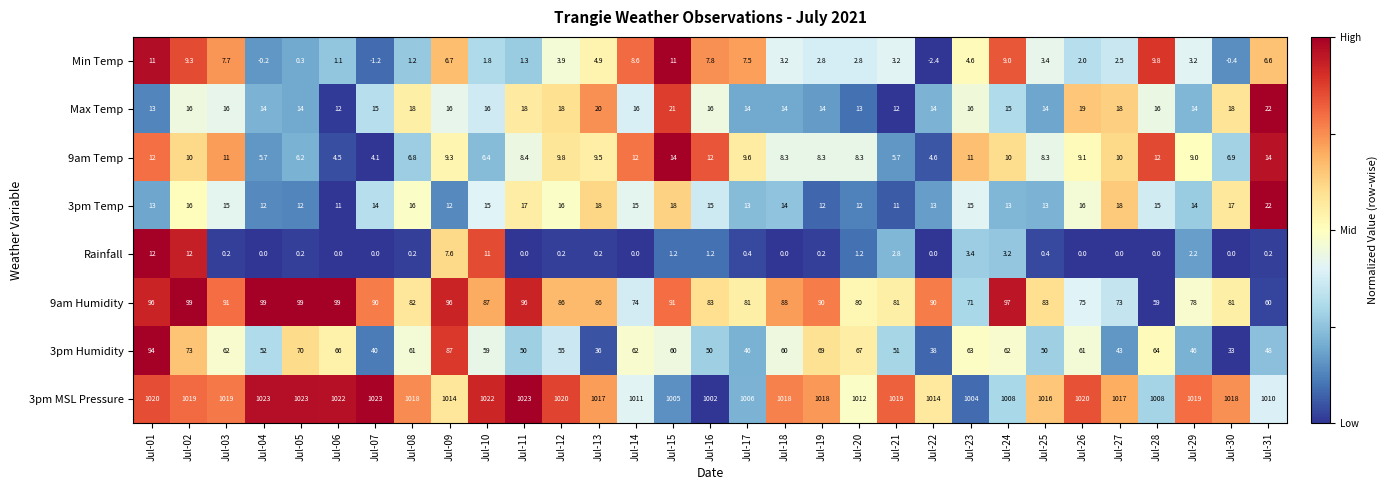

Rank the series at Jul-09 from lowest to highest value.

Min Temp, Rainfall, 9am Temp, 3pm Temp, Max Temp, 3pm Humidity, 9am Humidity, 3pm MSL Pressure